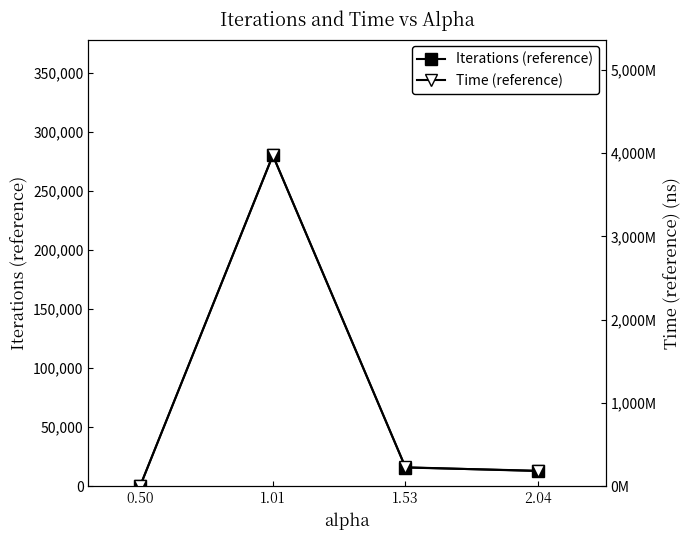

How many data points does each series have?

4